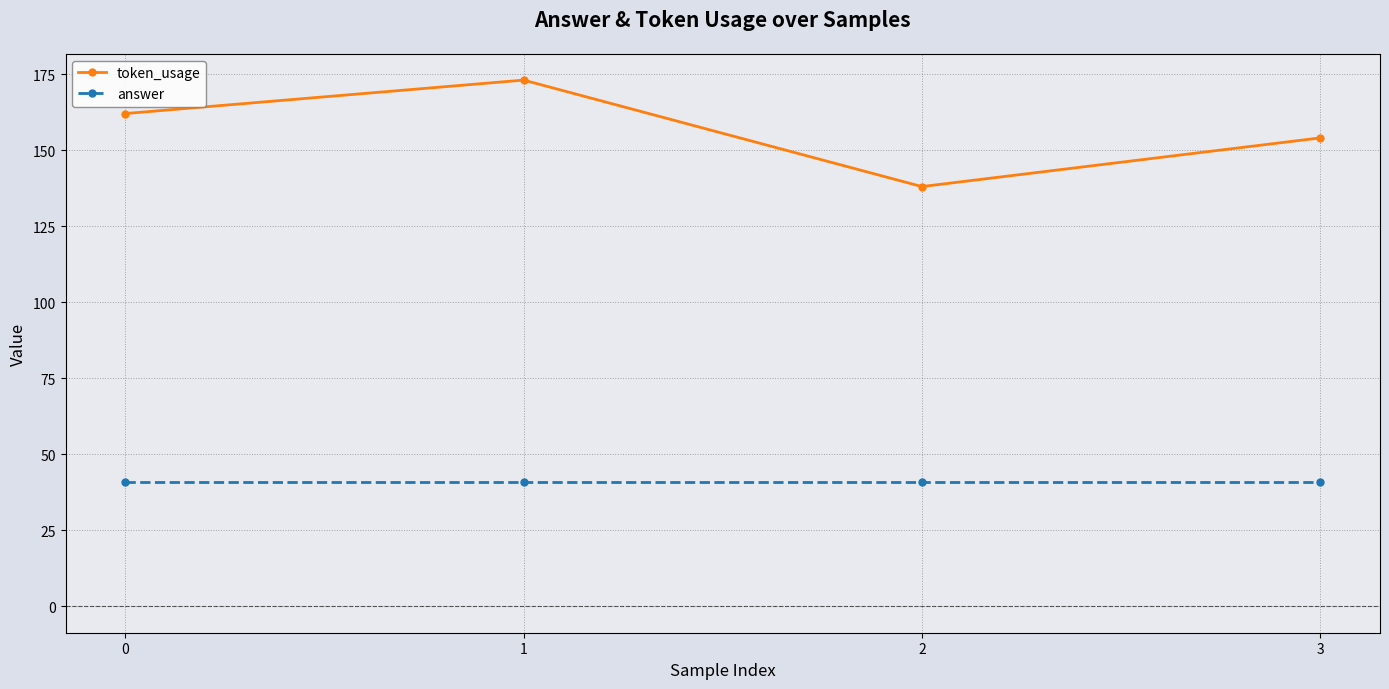

Reading left to right, list all the values displayed in this chart.

token_usage: 162	173	138	154
answer: 41	41	41	41